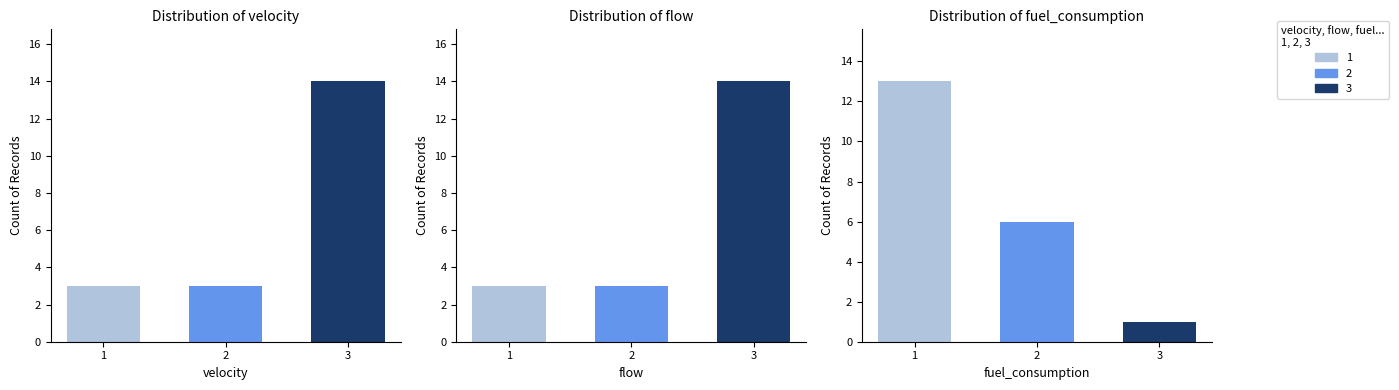

Is it true that flow equals 1.0 at 8?

False